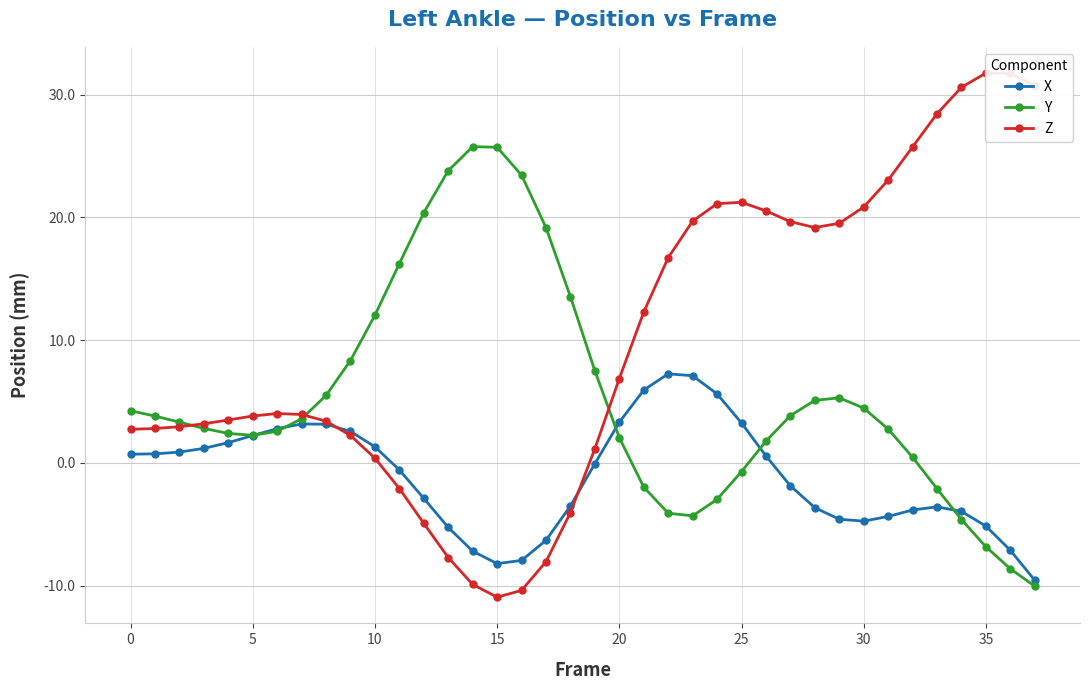

After their last crossing, which series has the higher values: Z or Y?

Z